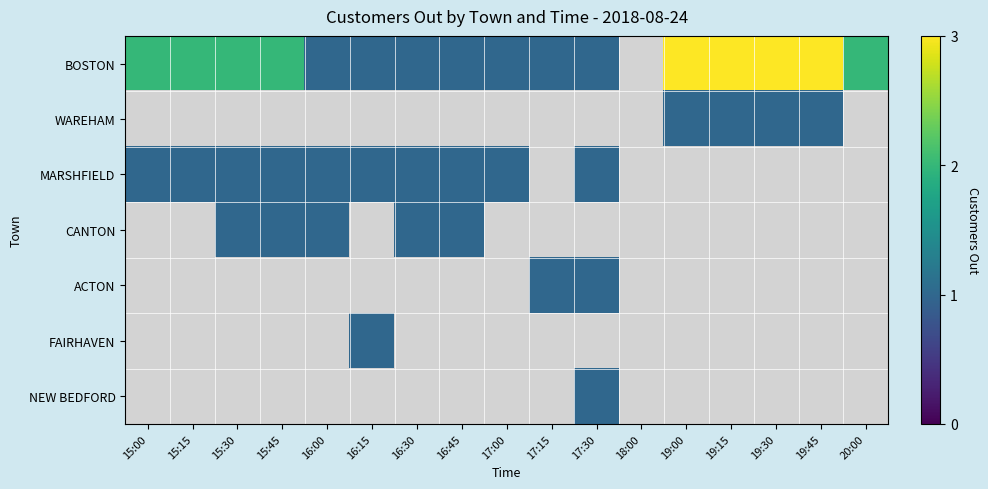

At how many categories does at least one series exceed 1?

9